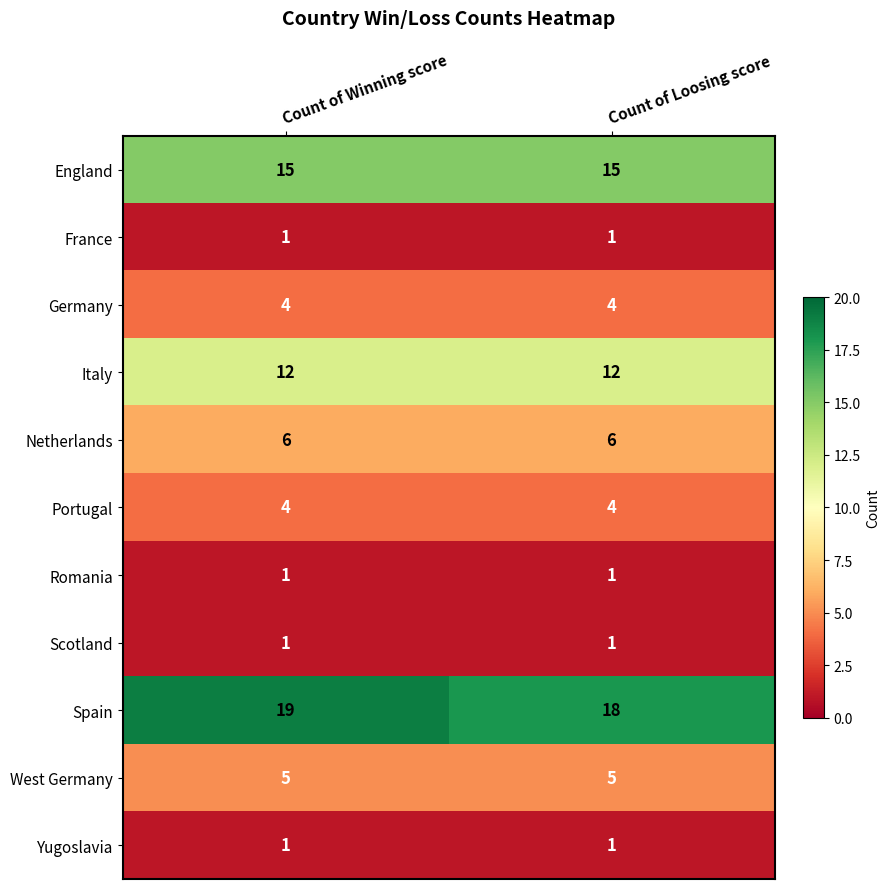

At which category is the sum across all series the highest?

Count of Winning score